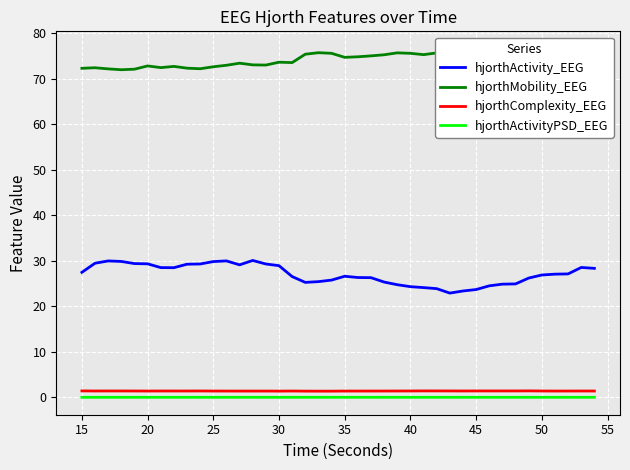

True or false: hjorthComplexity_EEG and hjorthActivity_EEG cross at least once.

False